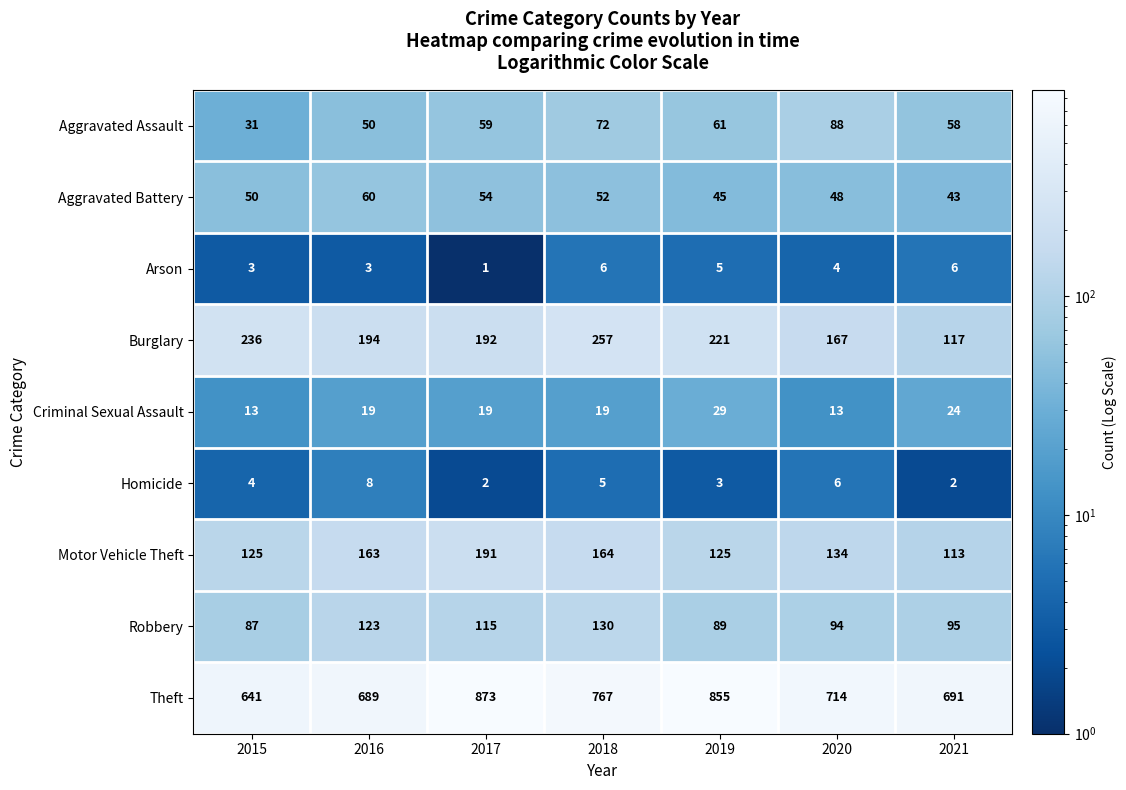

The Criminal Sexual Assault series shows 15 at 2019. True or false?

False